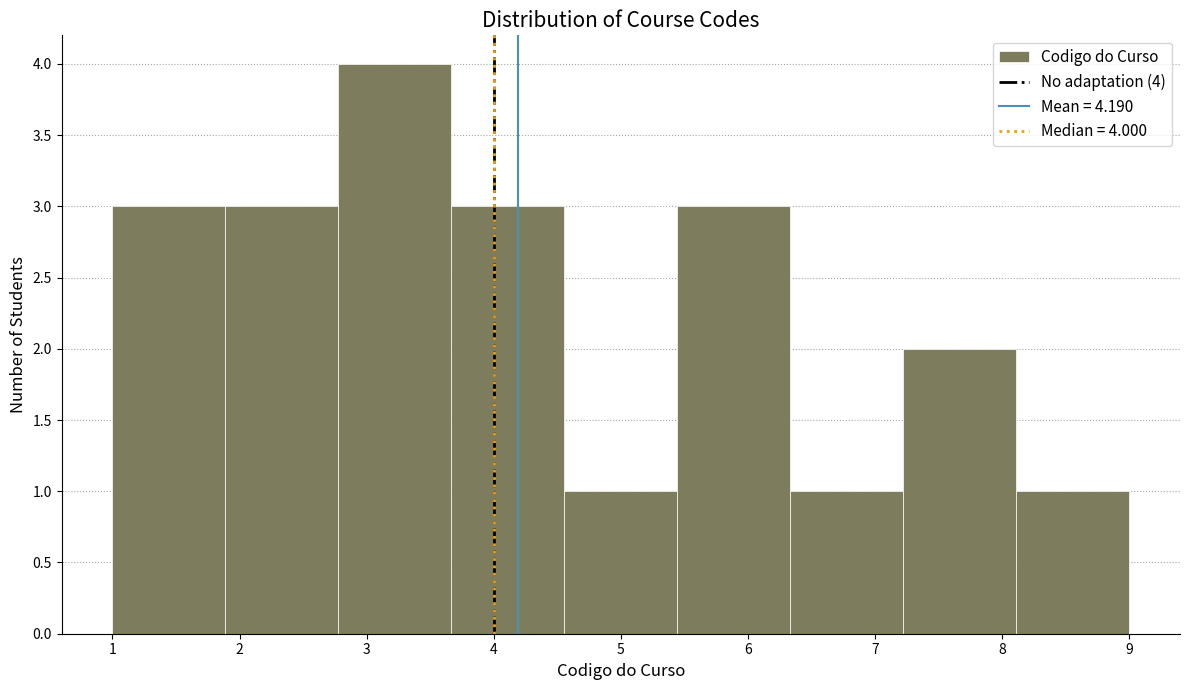

Over which range of the x-axis is the bar tallest?

2.8 to 3.7